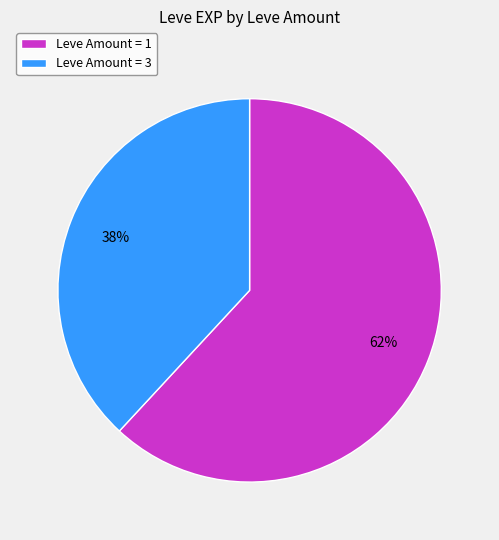

Which has a higher value, Leve Amount = 1 or Leve Amount = 3?

Leve Amount = 1